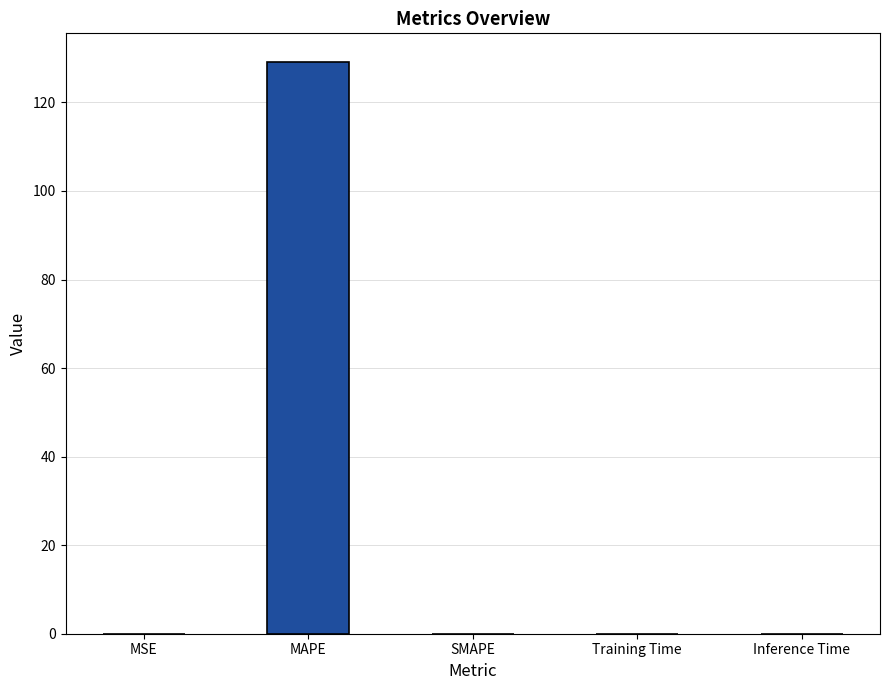

True or false: the data shows 0.0 at Training Time.

True